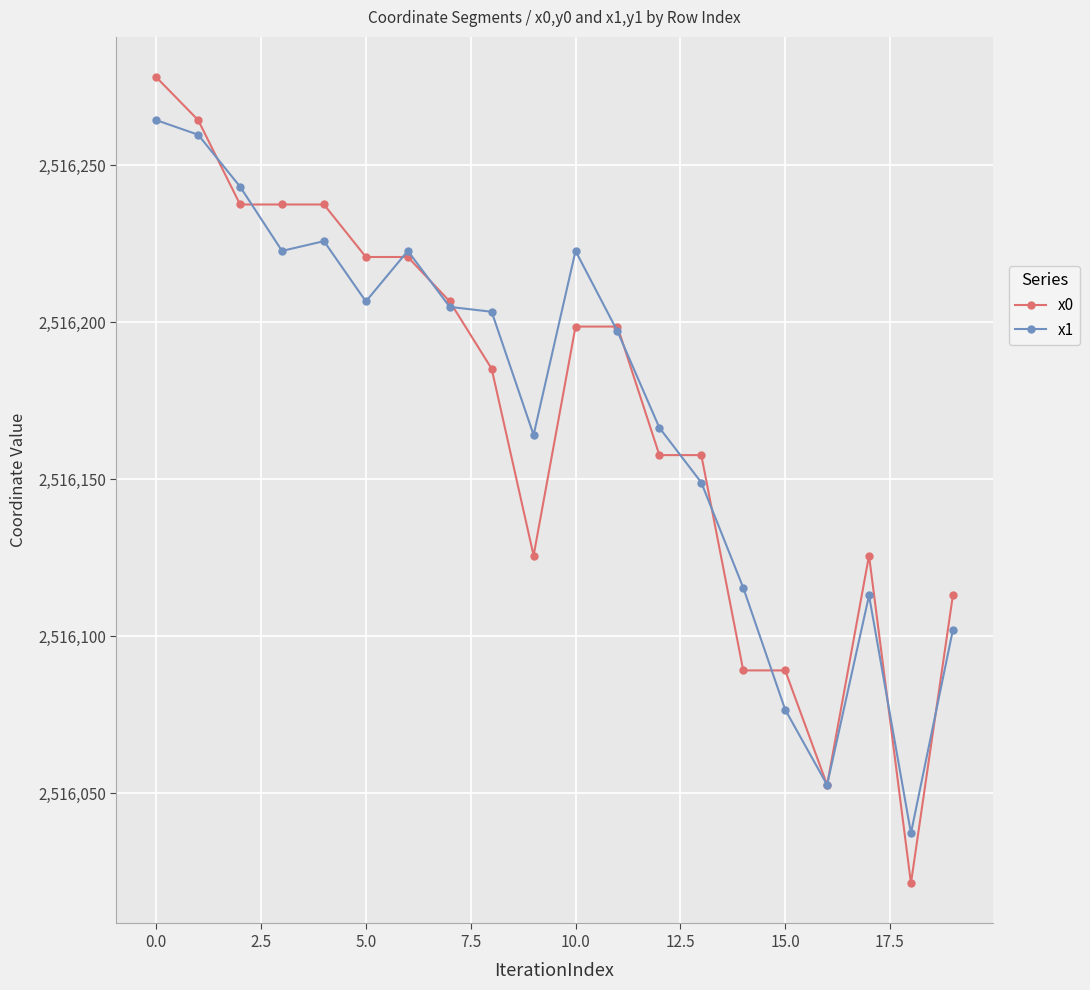

What is the value of the x1 point at the 12th from the left?

2516197.1